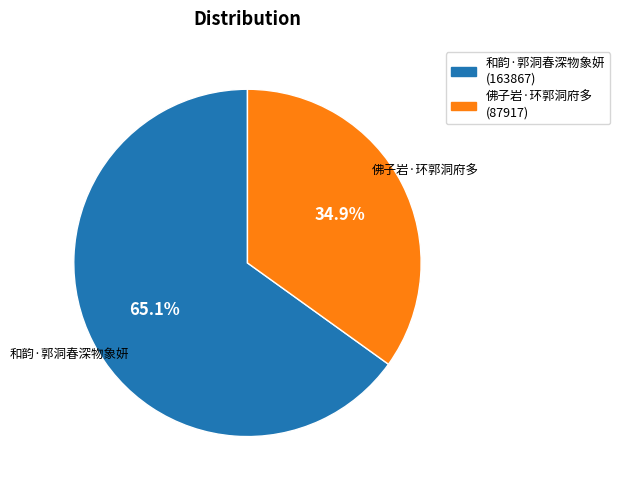

Which category has the biggest portion of the pie?

和韵·郭洞春深物象妍